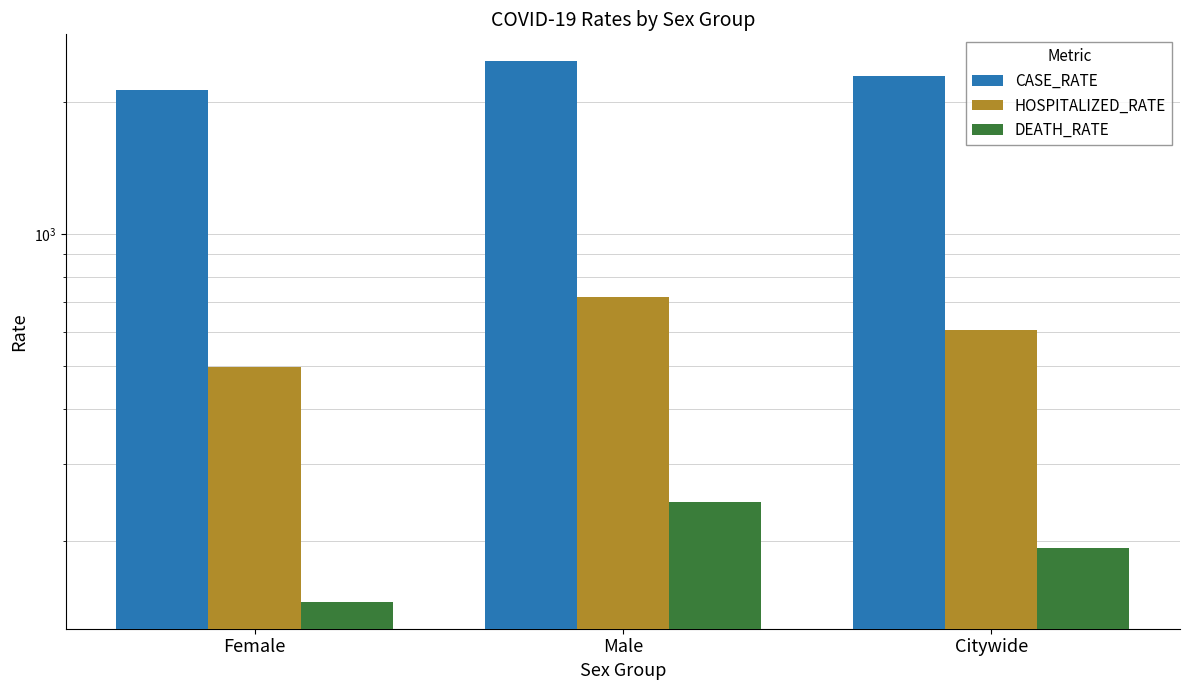

What is the difference between the CASE_RATE values at Citywide and Female?

168.1